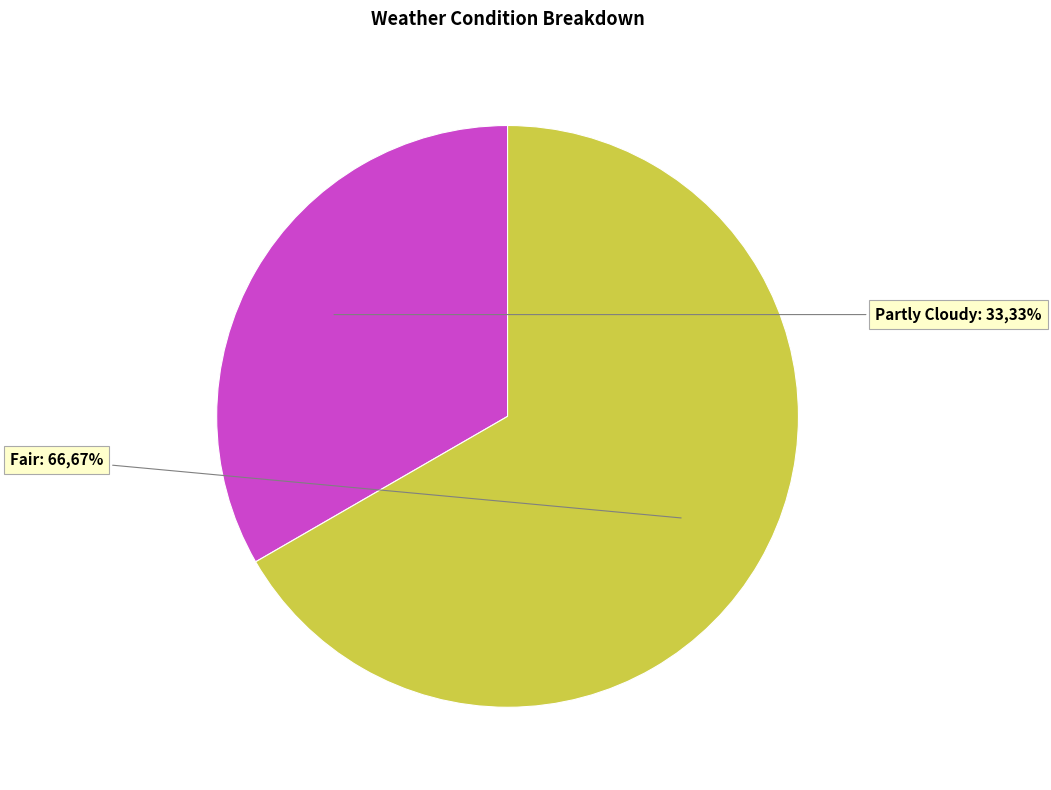

Do Partly Cloudy and Fair together represent more than half of the pie?

Yes